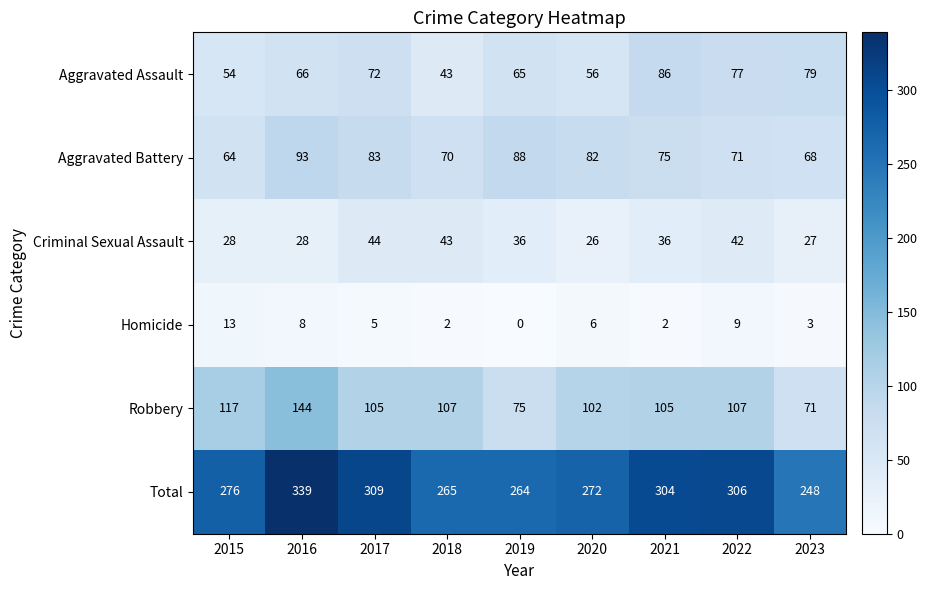

List the series in order of their peak value, highest first.

Total, Robbery, Aggravated Battery, Aggravated Assault, Criminal Sexual Assault, Homicide